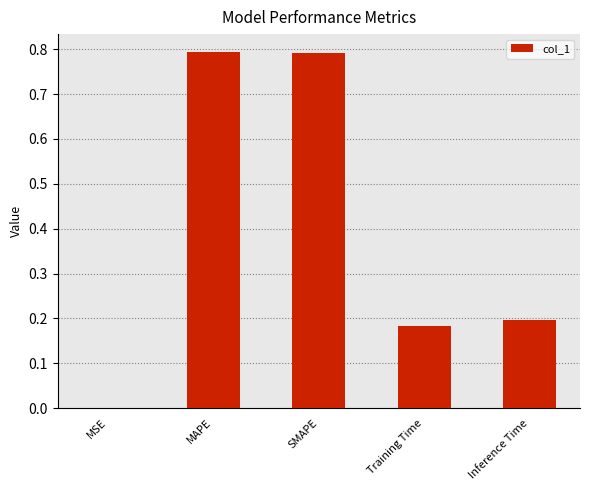

What is the change in value from SMAPE to Training Time?

-0.6